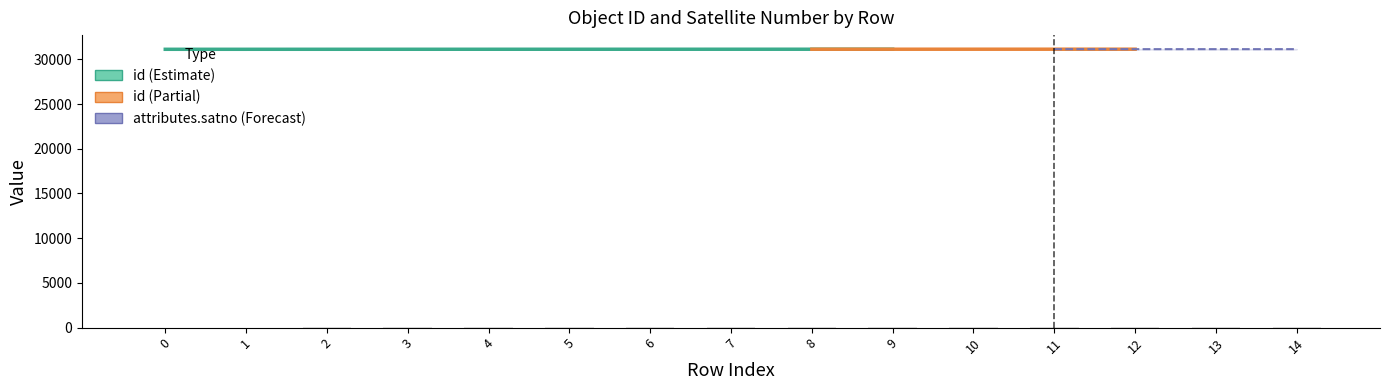

List the labels in order of value, largest first.

14, 13, 12, 11, 10, 9, 8, 7, 6, 5, 4, 3, 2, 1, 0